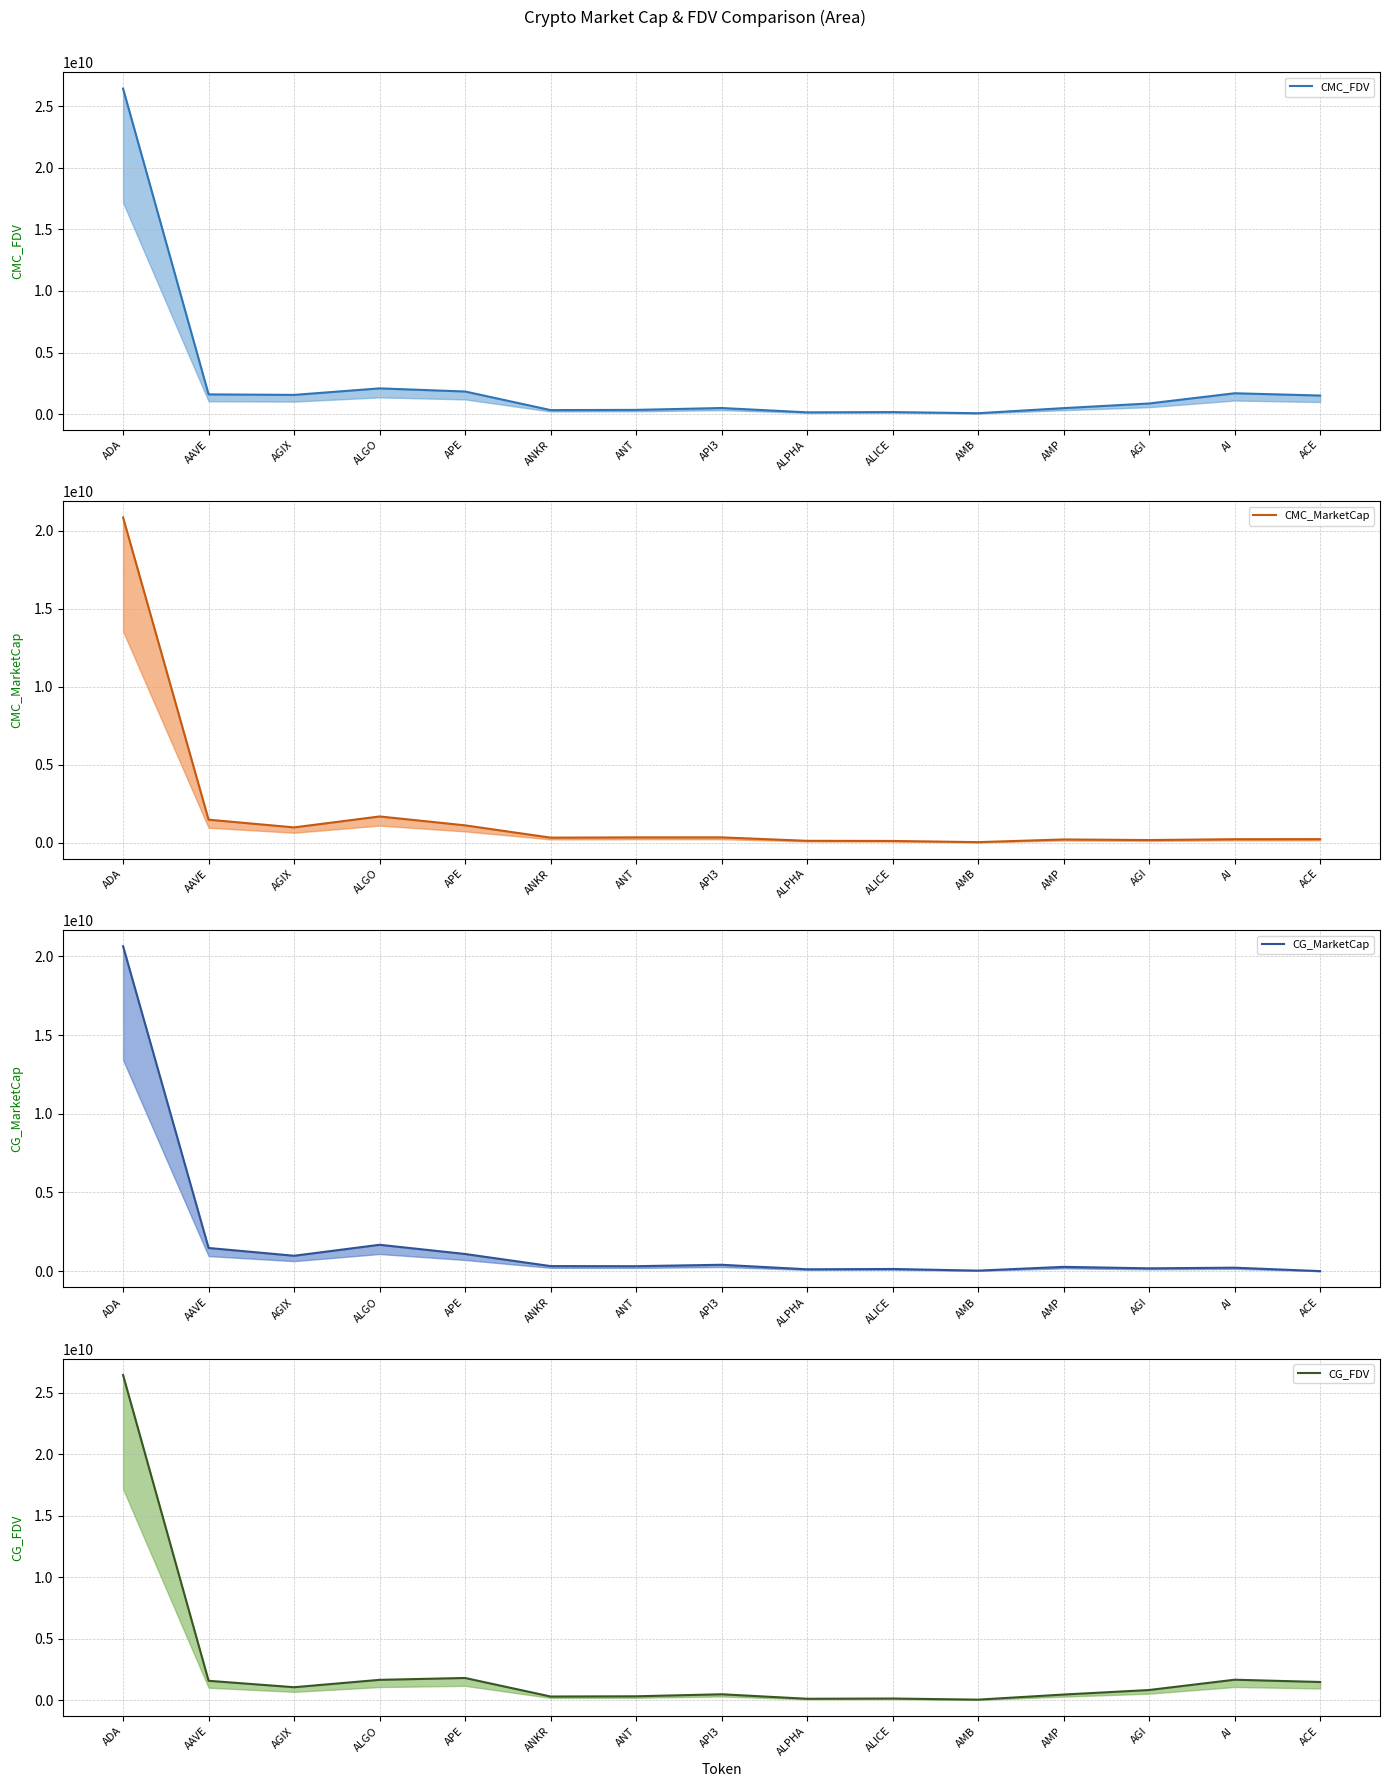

The CG_MarketCap (mean) series shows 1089077946.0 at APE. True or false?

True